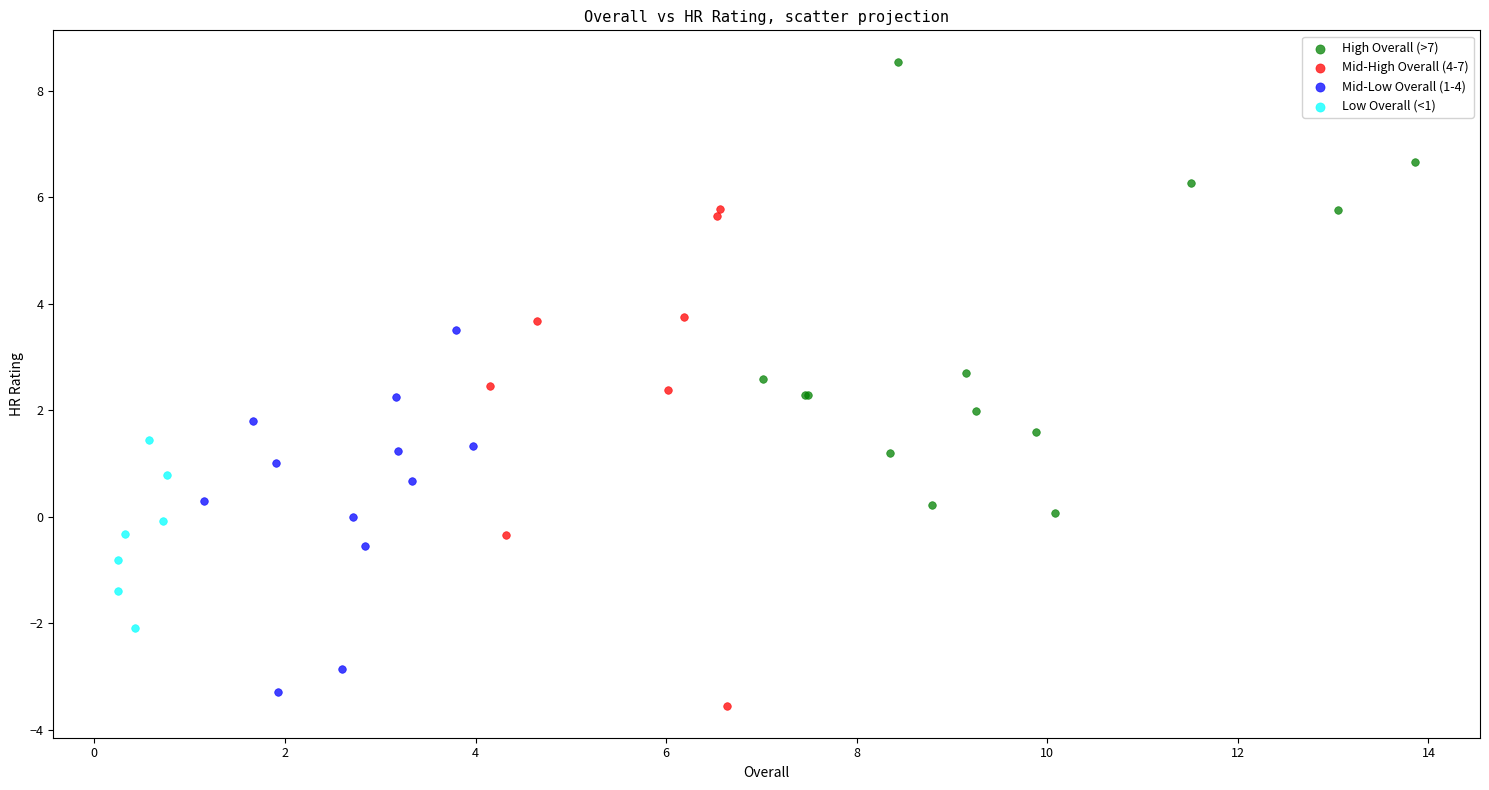

Which series has the largest Y range (max minus min)?

Mid-High Overall (4-7)